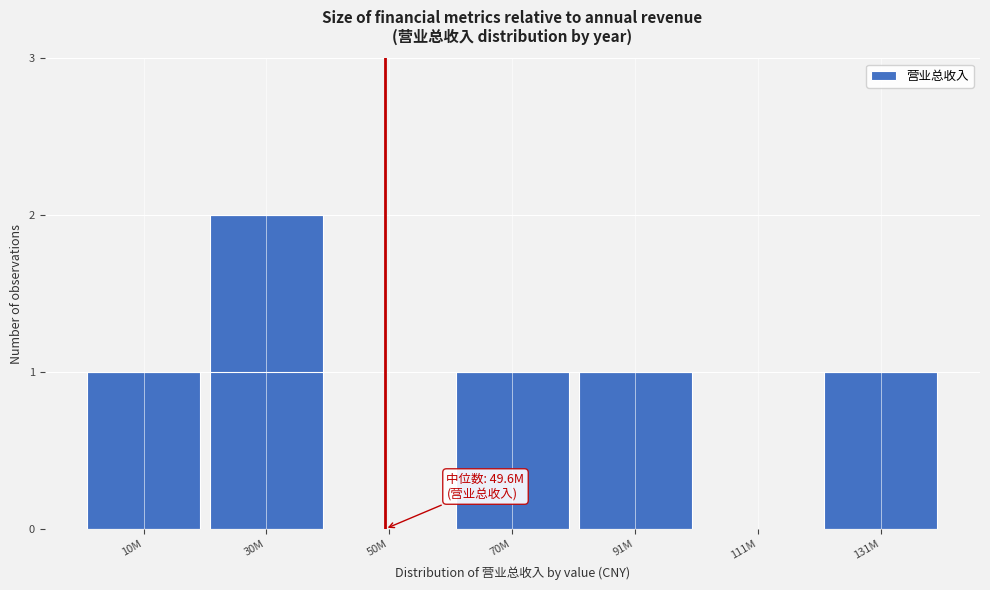

Reading left to right, transcribe all the data shown in this chart.

10M=1	30M=2	50M=0	70M=1	91M=1	111M=0	131M=1